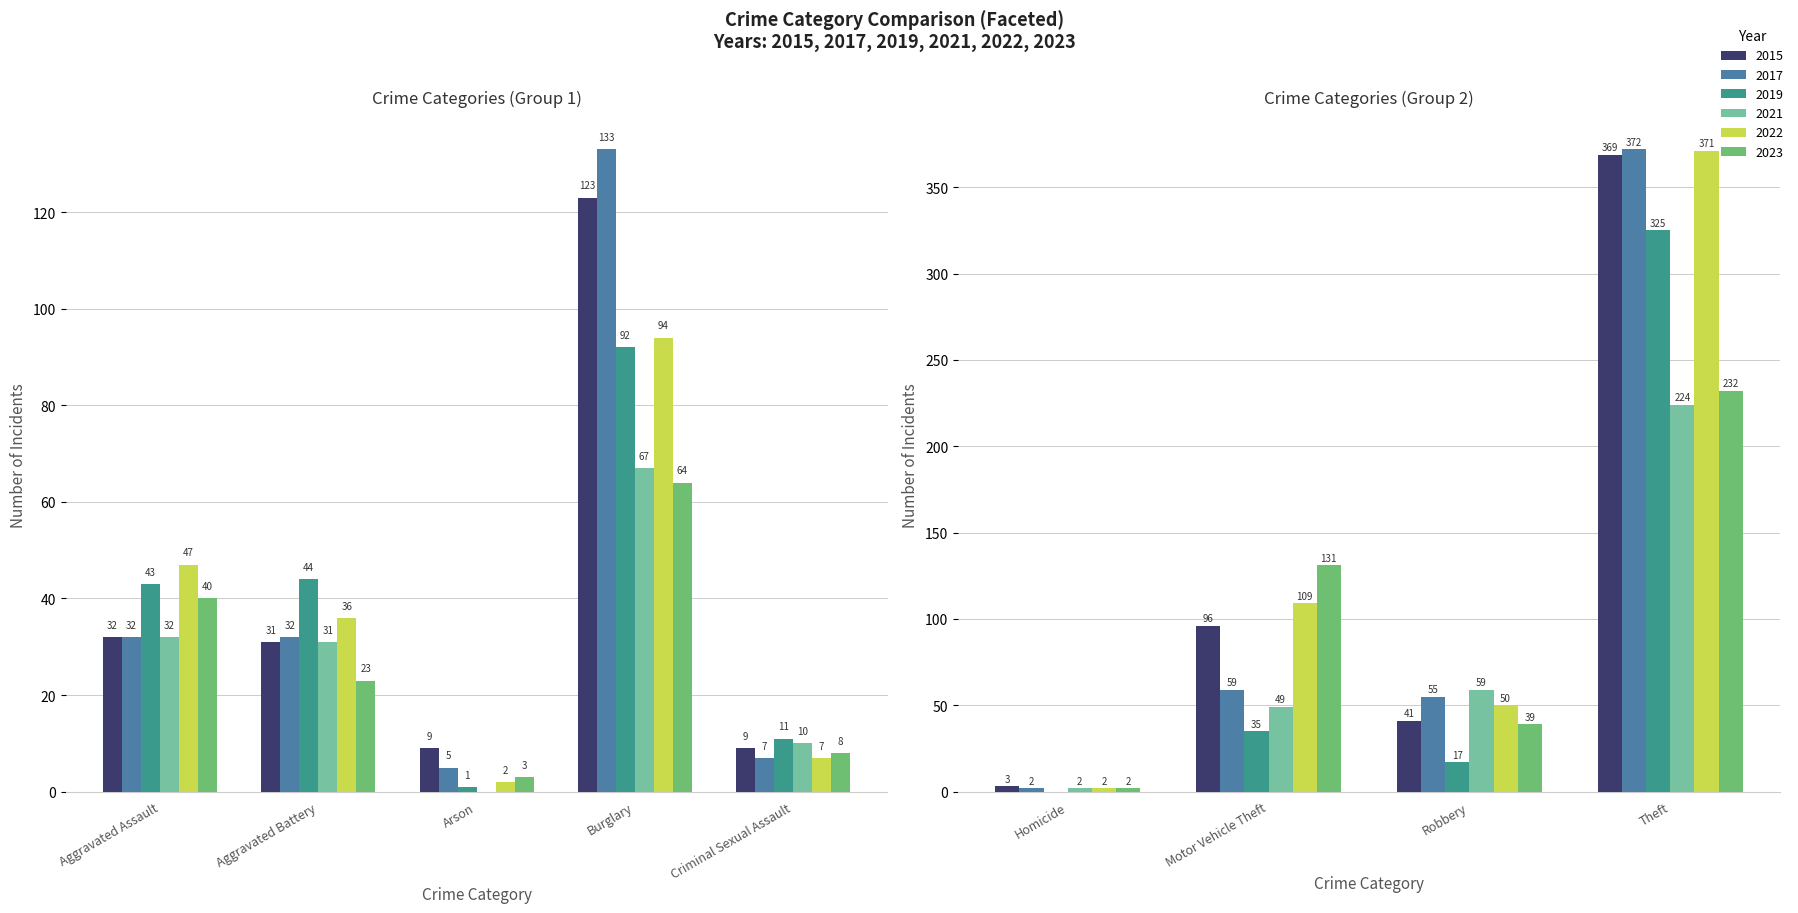

What position from the right is Theft?

1